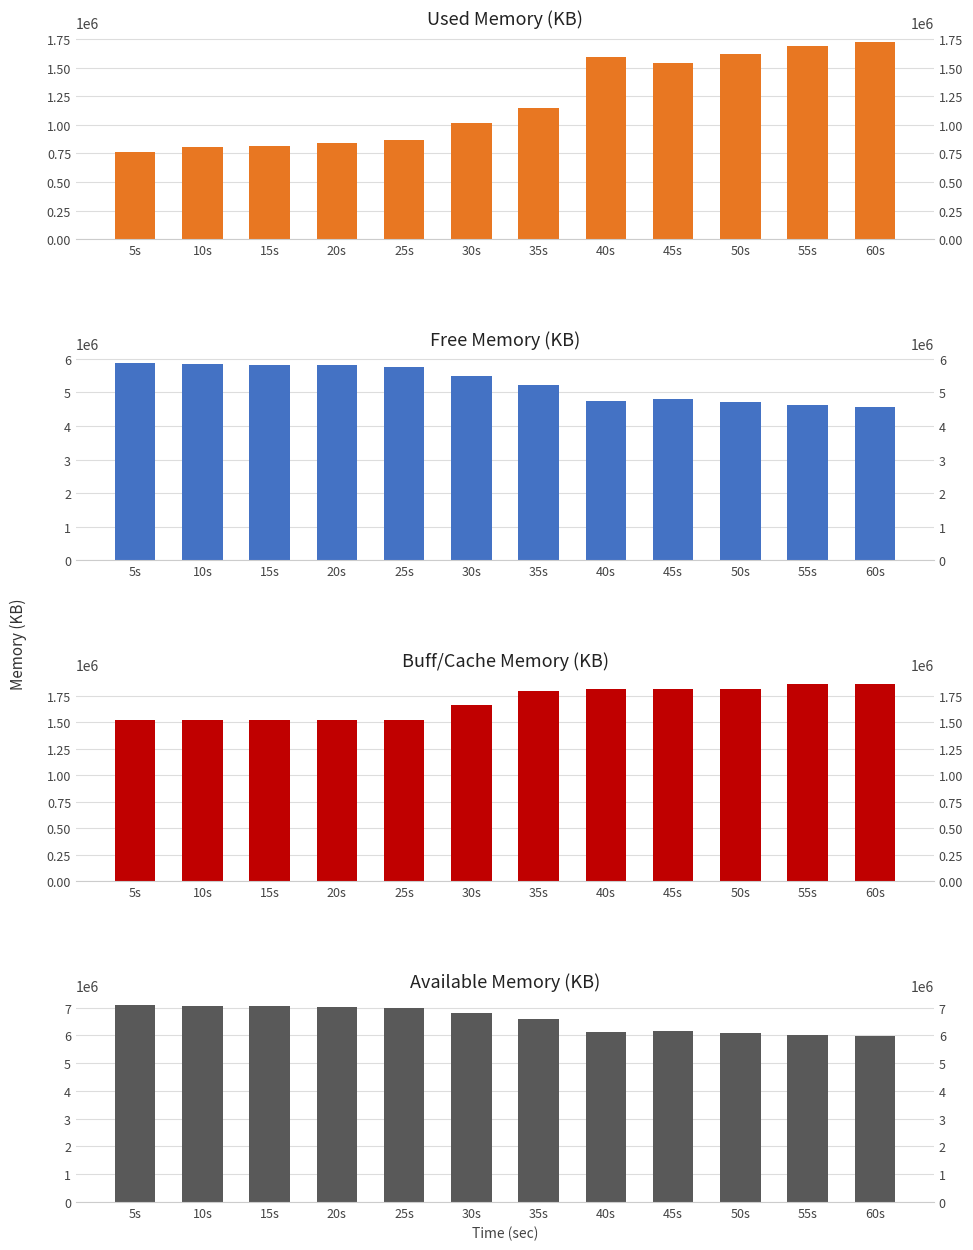

Which series has the widest spread of values?

free